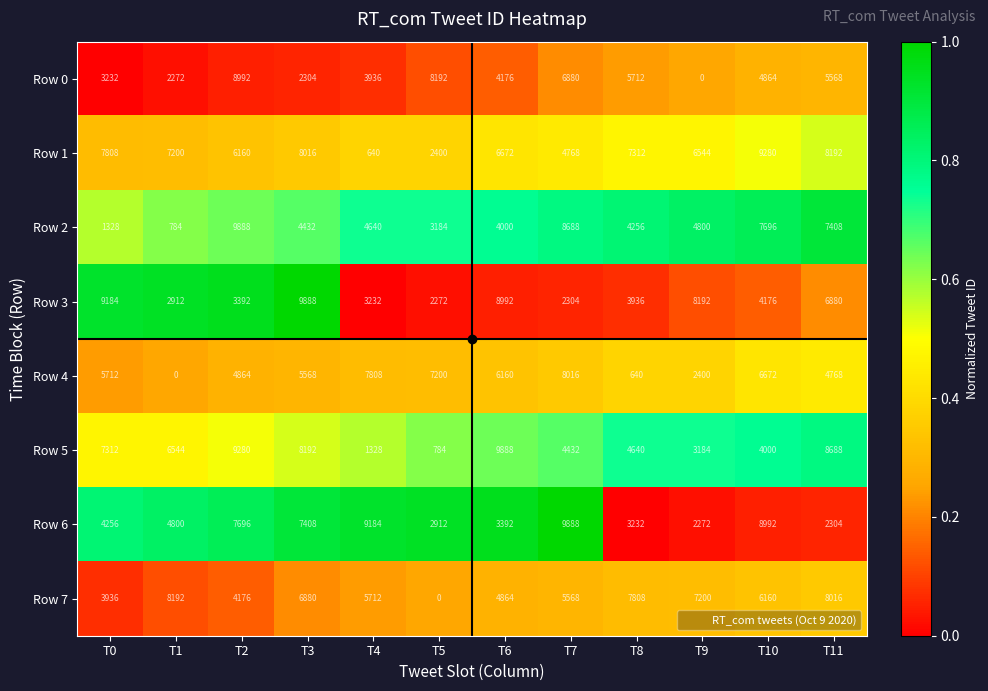

Between T1 and T7, which series saw the biggest shift?

Row 4